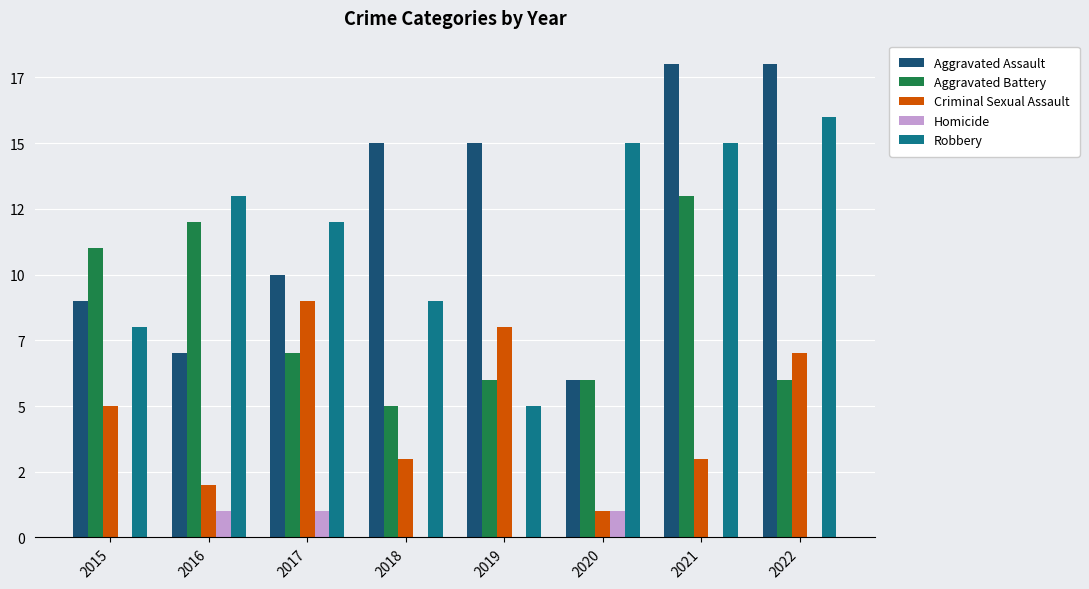

Which series has the widest spread of values?

Aggravated Assault